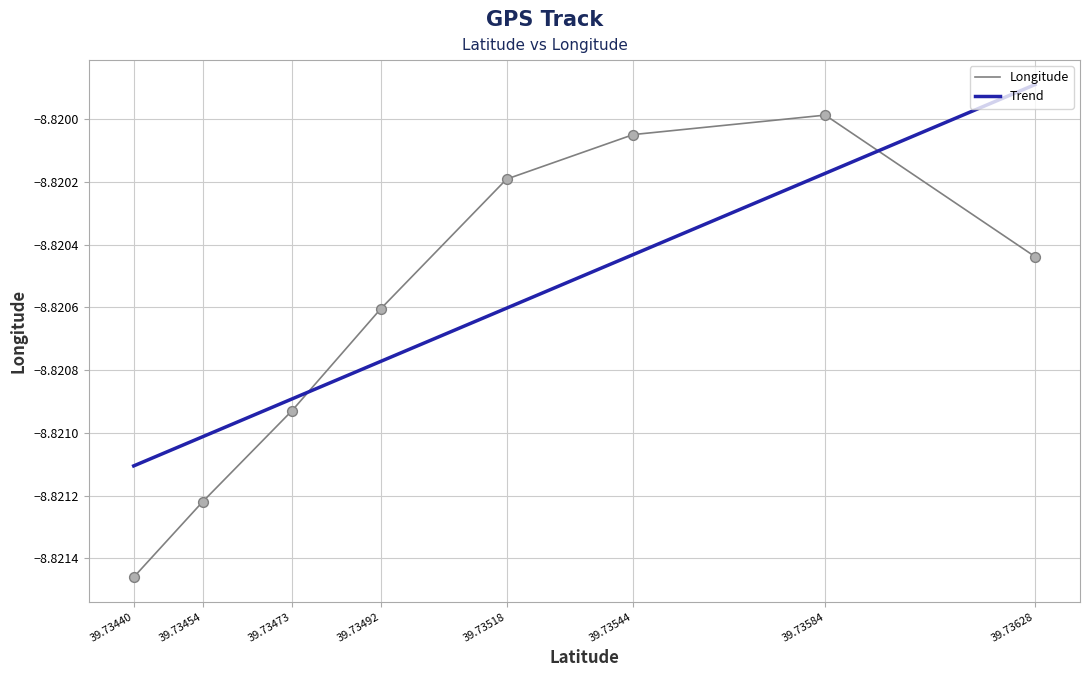

What is the total value across all series at 39.73454?

-17.6